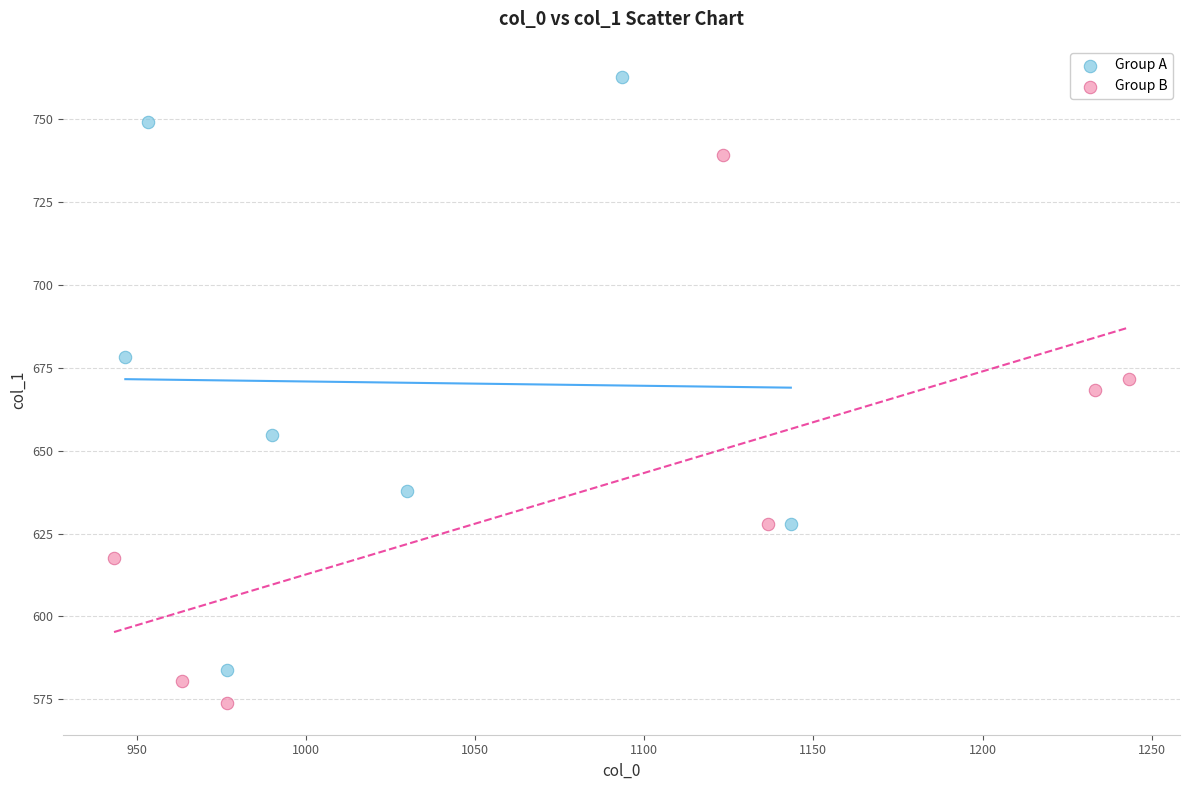

Which series reaches the maximum Y coordinate?

Group A